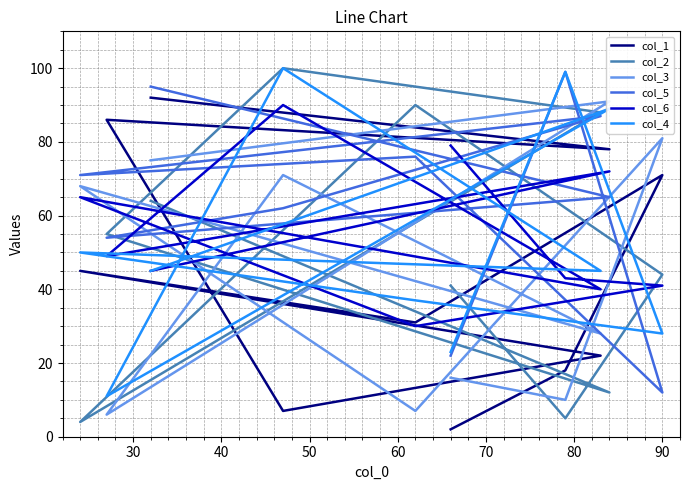

Is the value of col_4 at 30 greater than the value of col_1 at 40?

Yes